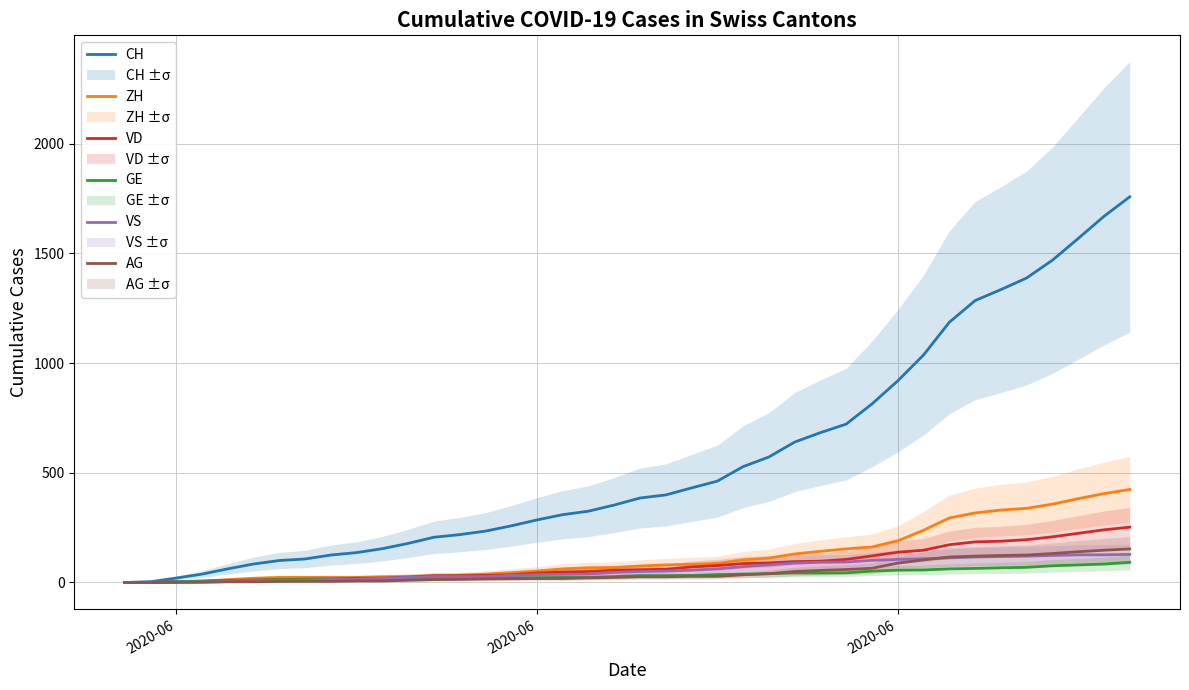

The AG series shows 9 at 6. True or false?

False